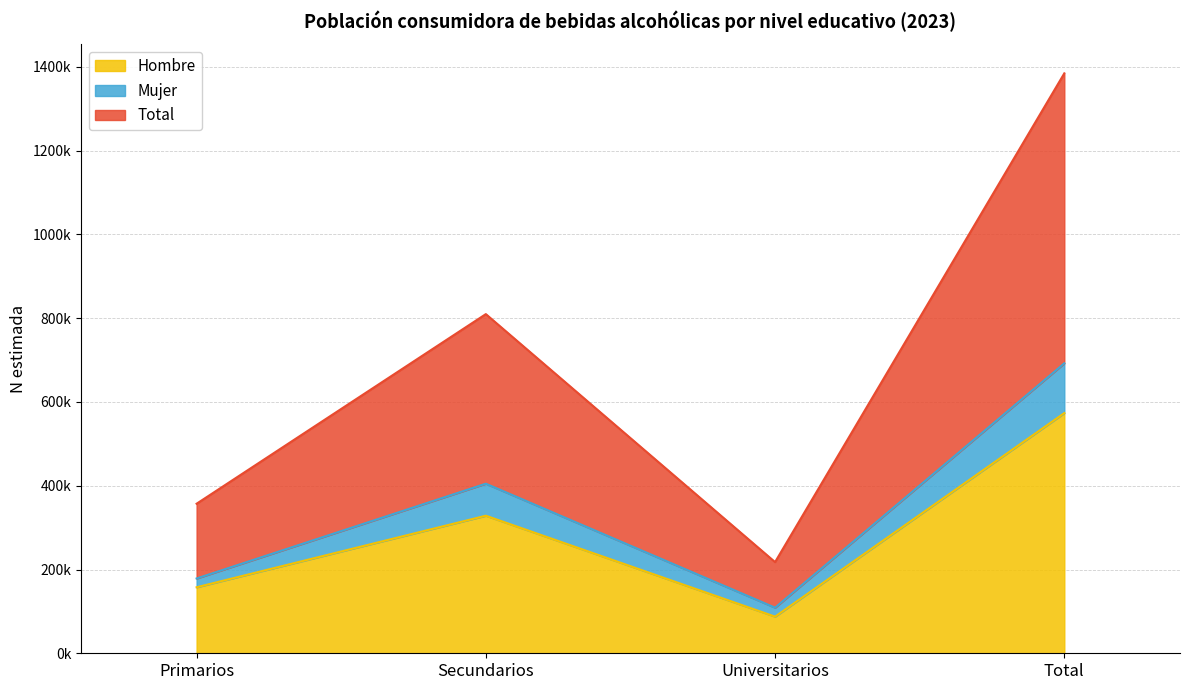

How many interior local peaks does the Mujer series have?

1